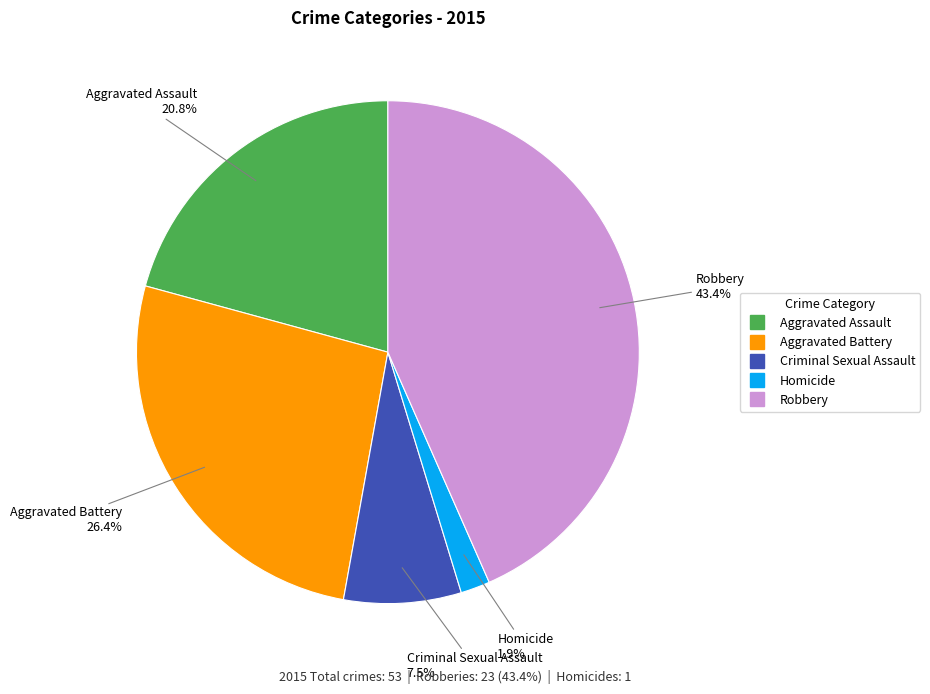

Is there a majority slice in this chart?

No